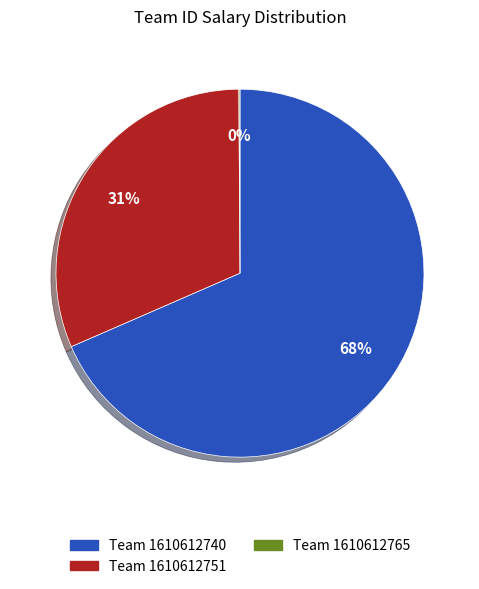

Does any single category account for the majority?

Yes